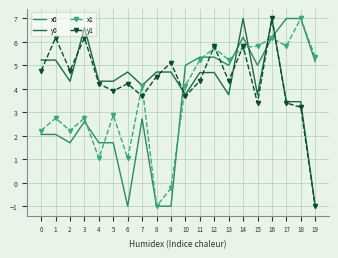

At which category does the chart reach its minimum across all series?

6